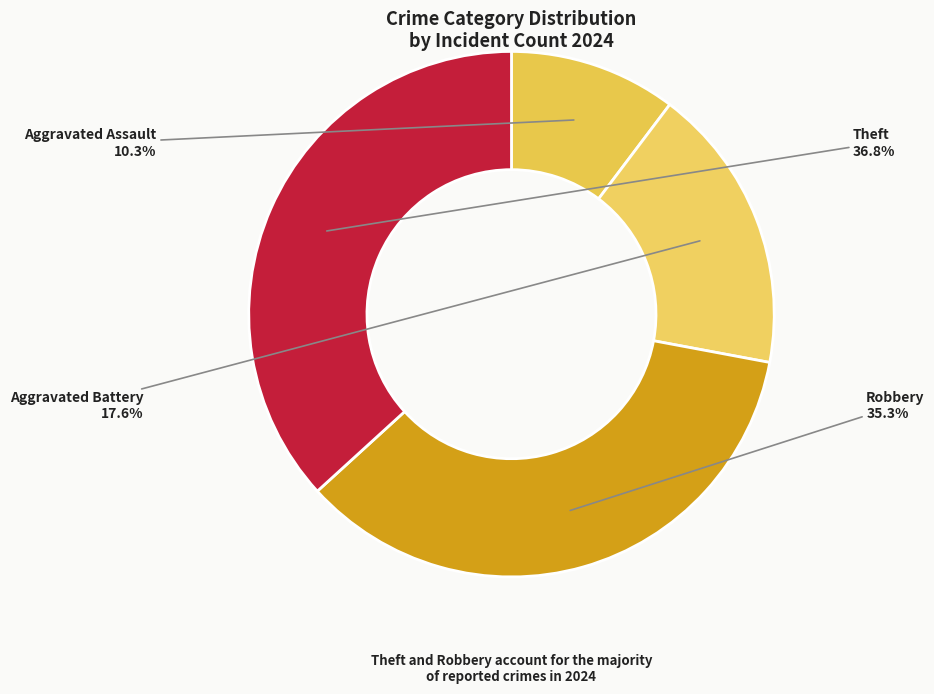

Is it true that Aggravated Battery is 12% of the pie?

False